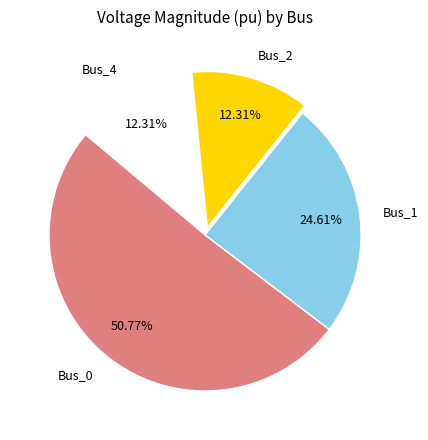

Which category accounts for the majority?

Bus_0